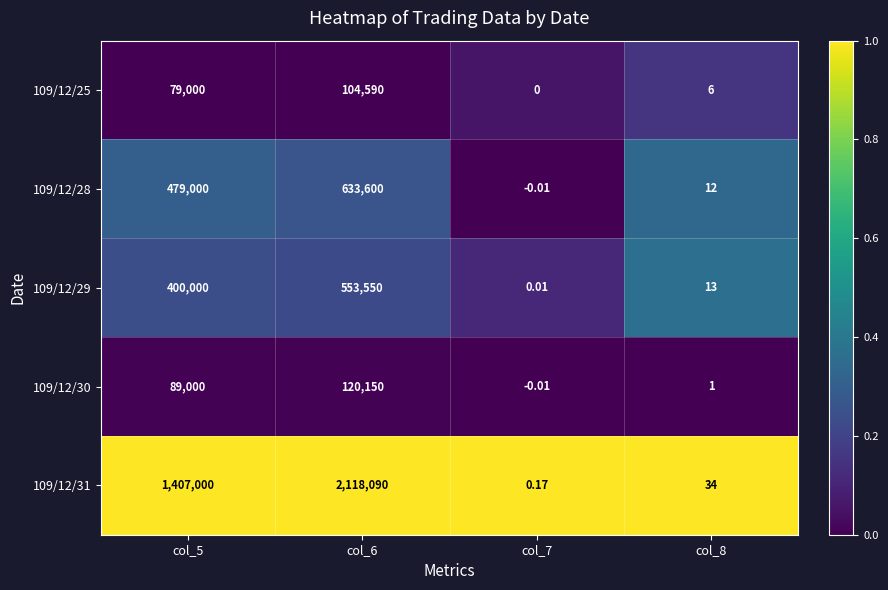

Count the number of categories in the chart.

4